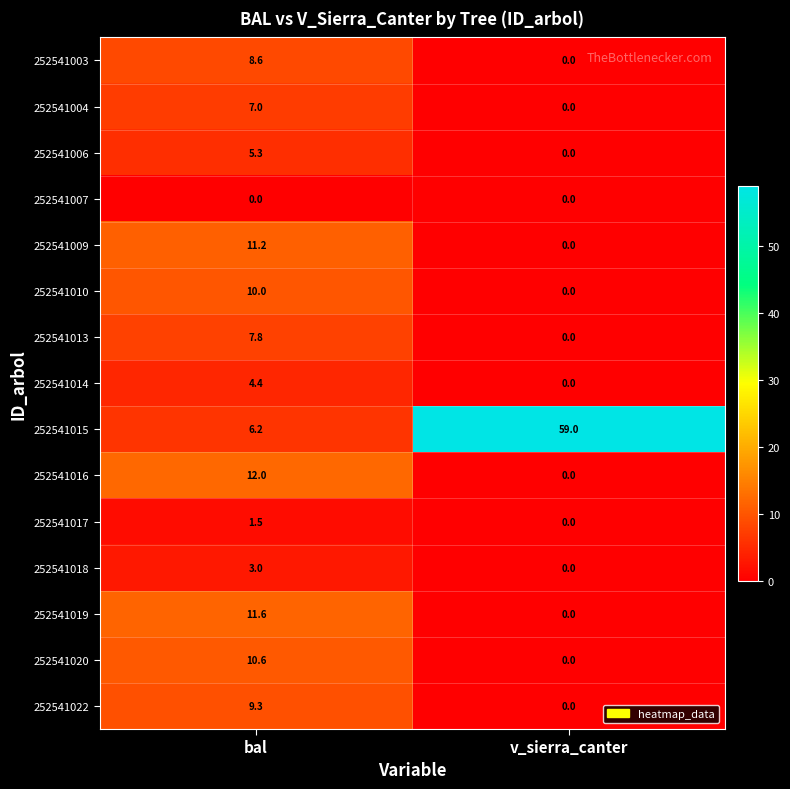

Rank the series at bal from highest to lowest value.

252541016, 252541019, 252541009, 252541020, 252541010, 252541022, 252541003, 252541013, 252541004, 252541015, 252541006, 252541014, 252541018, 252541017, 252541007